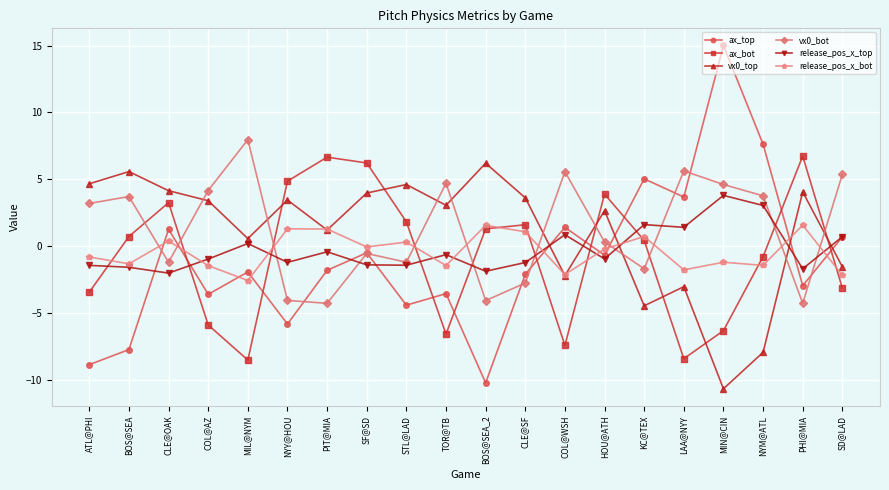

Where is the first local minimum for ax_bot?

MIL@NYM